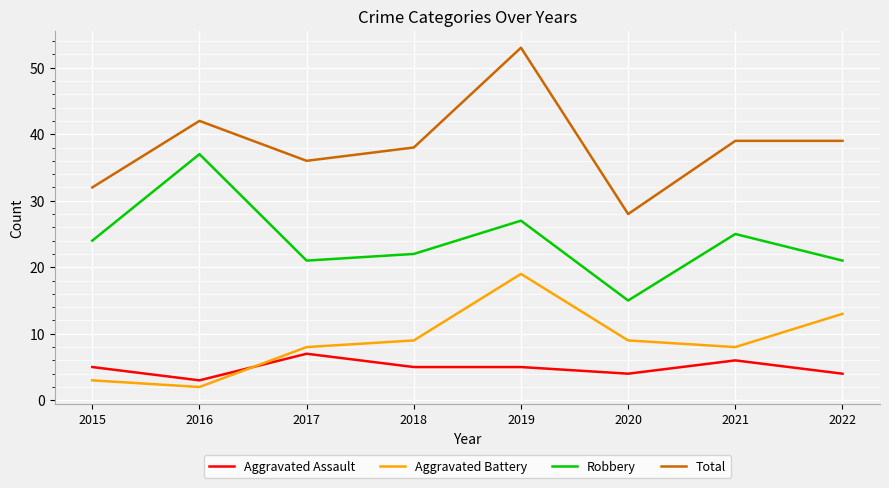

How many interior local valleys does the Robbery series have?

2